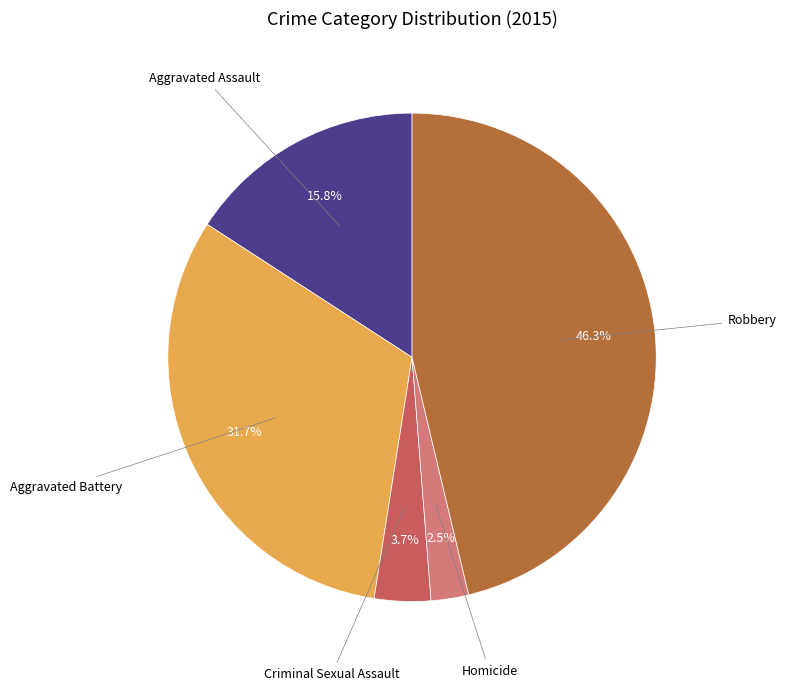

How many slices are in this pie chart?

5